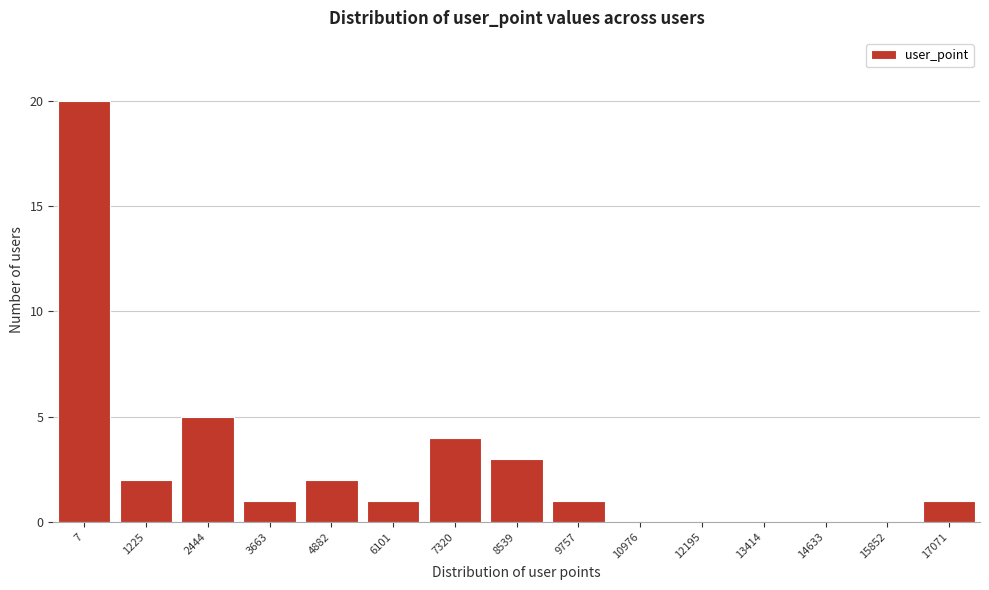

Reading left to right, extract all data points from this chart.

7=20	1225=2	2444=5	3663=1	4882=2	6101=1	7320=4	8539=3	9757=1	10976=0	12195=0	13414=0	14633=0	15852=0	17071=1